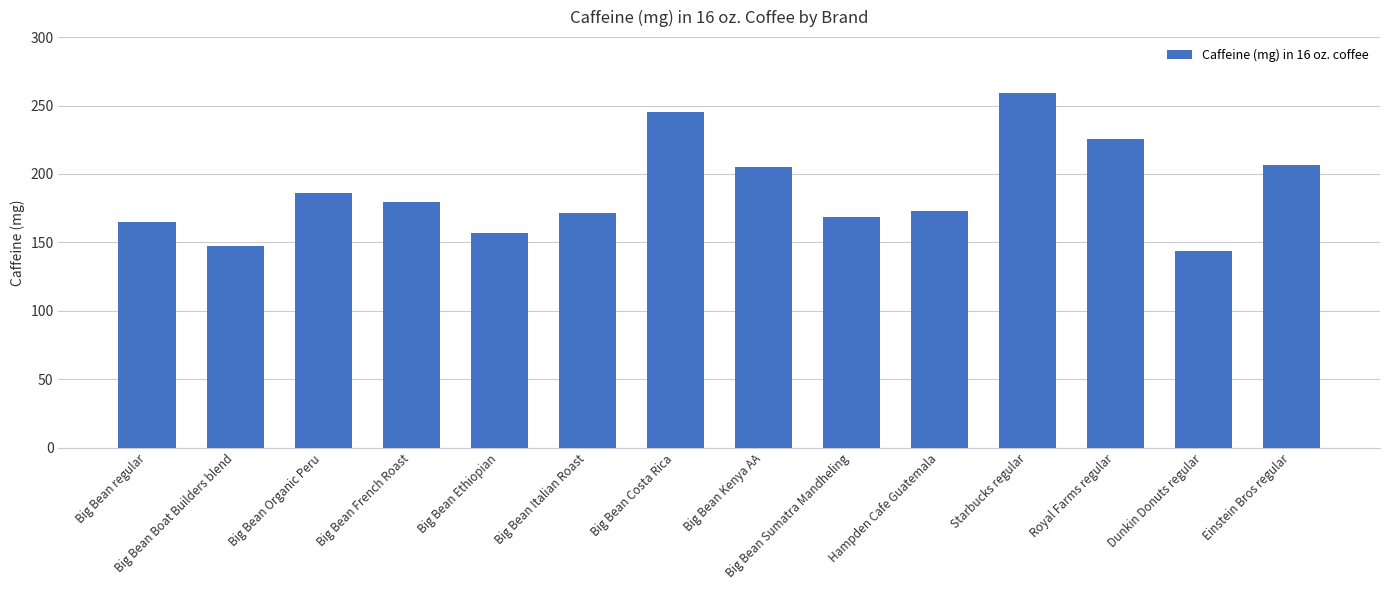

The chart shows a value of 186.0 at Big Bean Organic Peru. True or false?

True